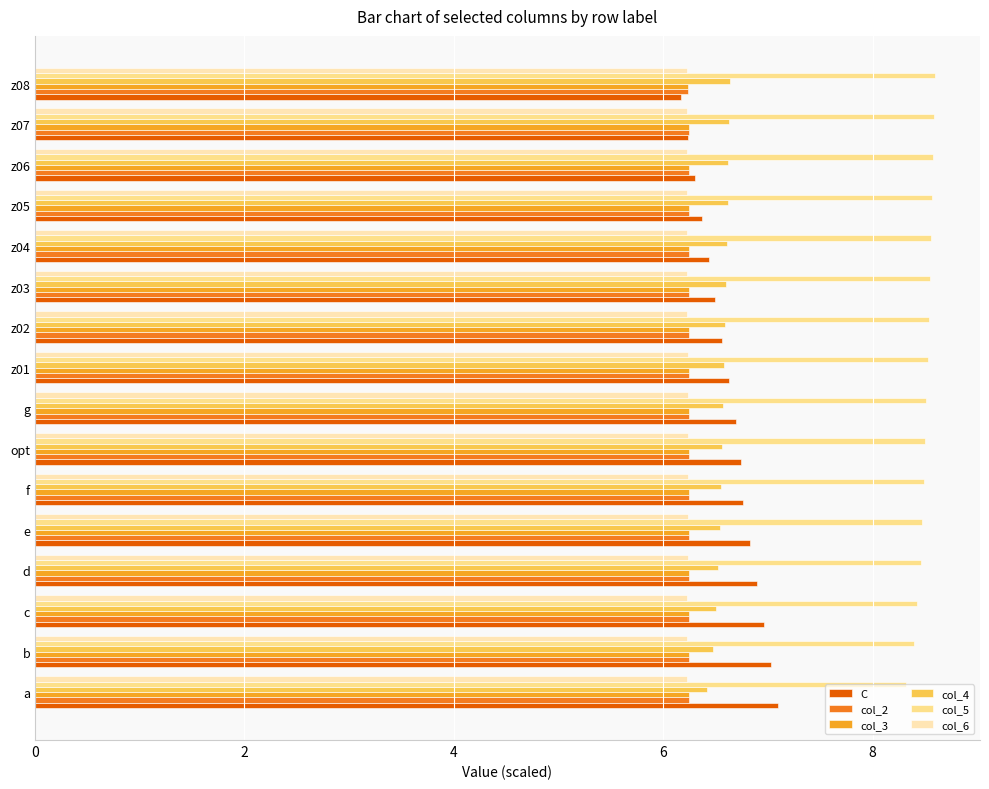

What is the total value across all series at z03?

40.4